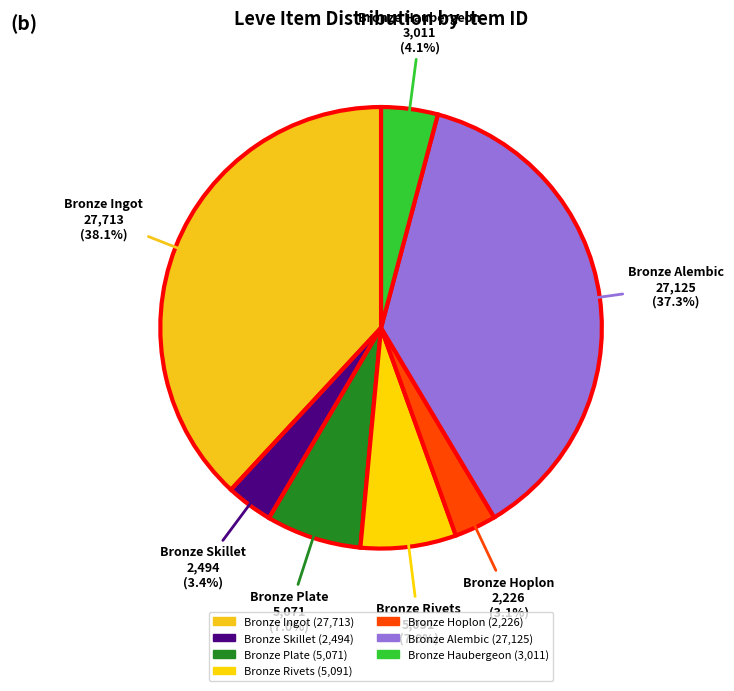

Does Bronze Plate account for over 50% of the chart?

No